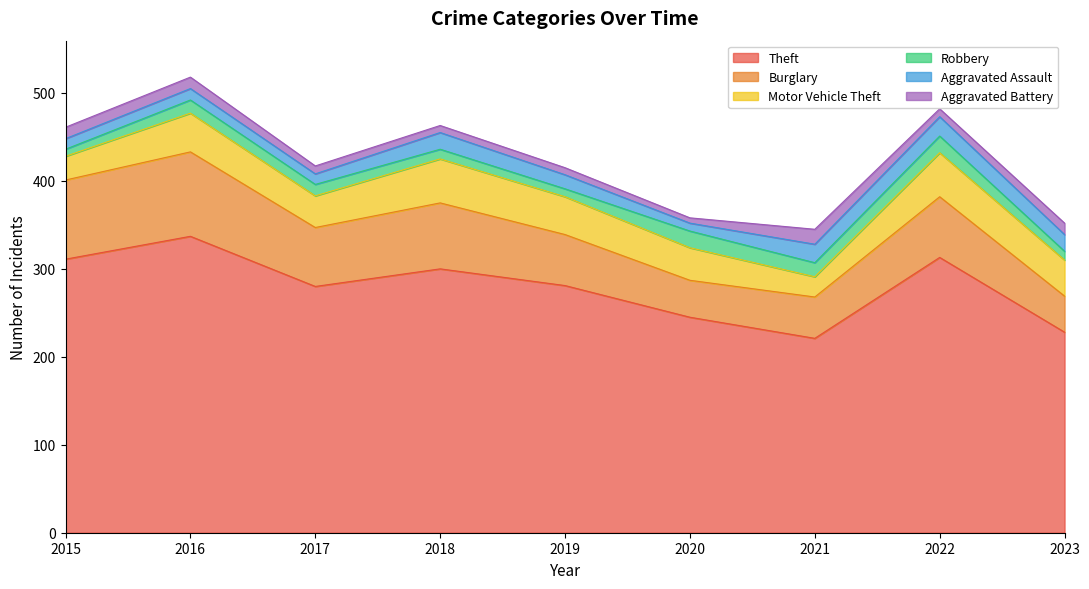

At which category does the chart reach its minimum across all series?

2020